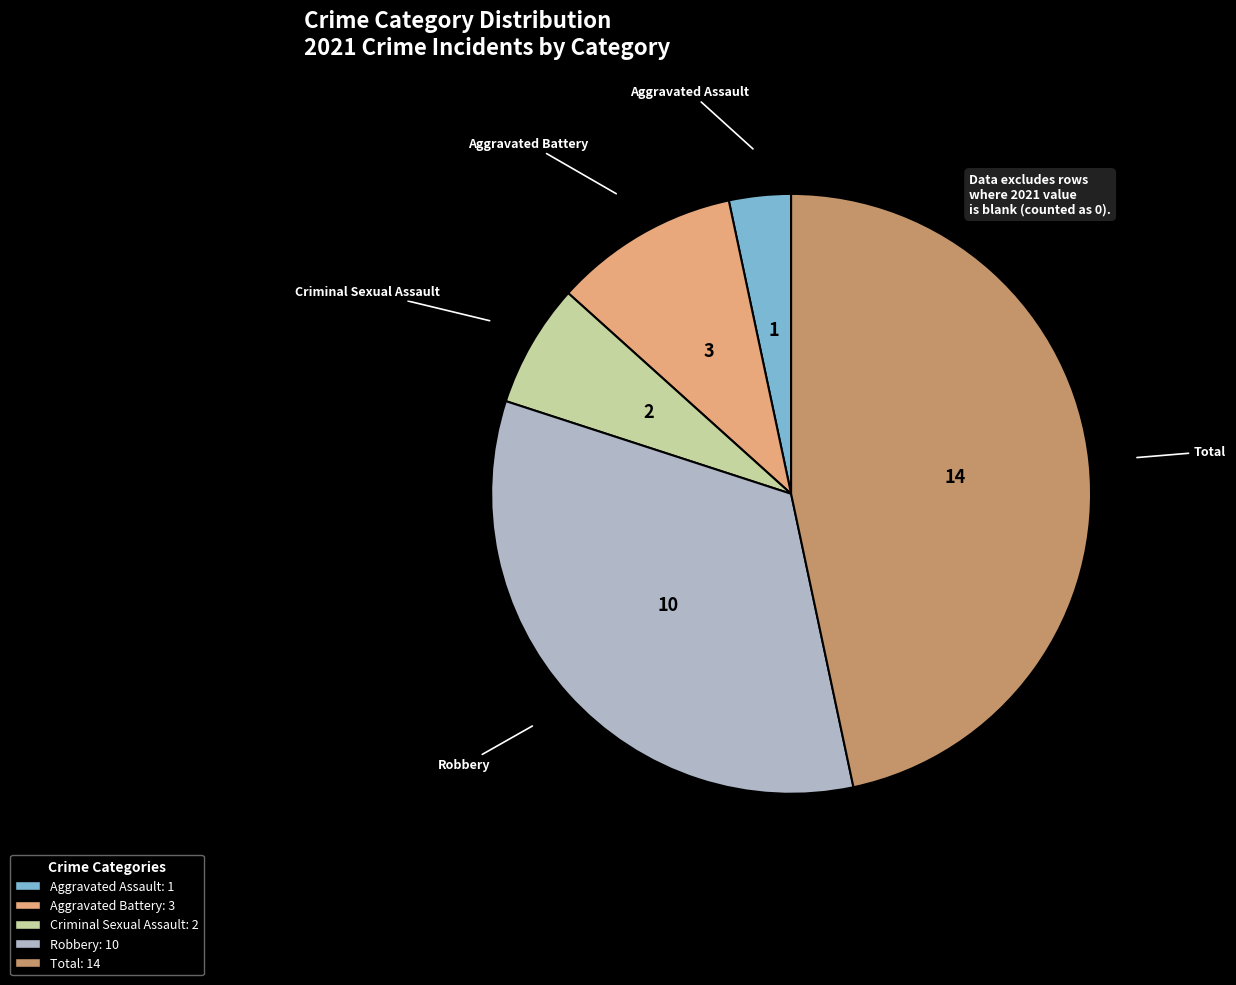

Which slice is the largest?

Total